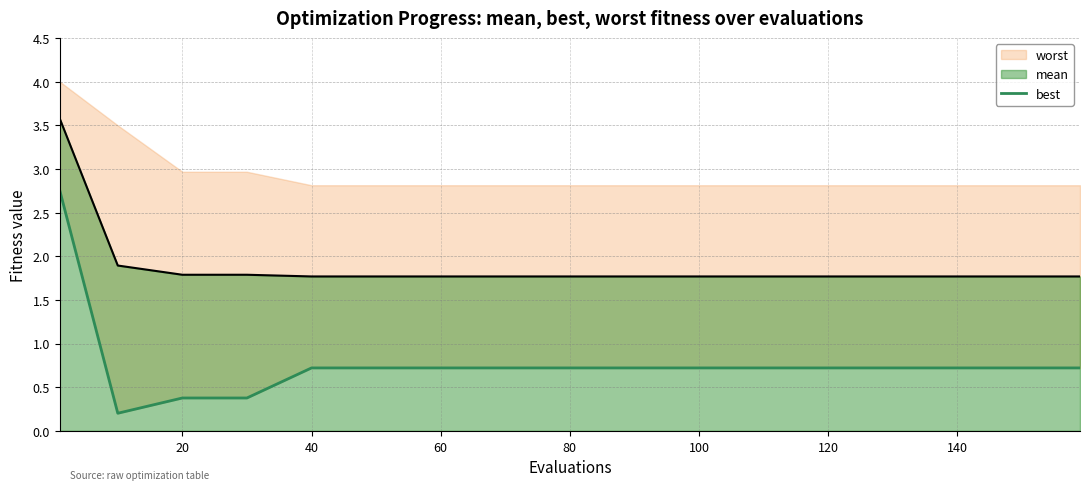

What is the value of the 5th point from the left?

0.7